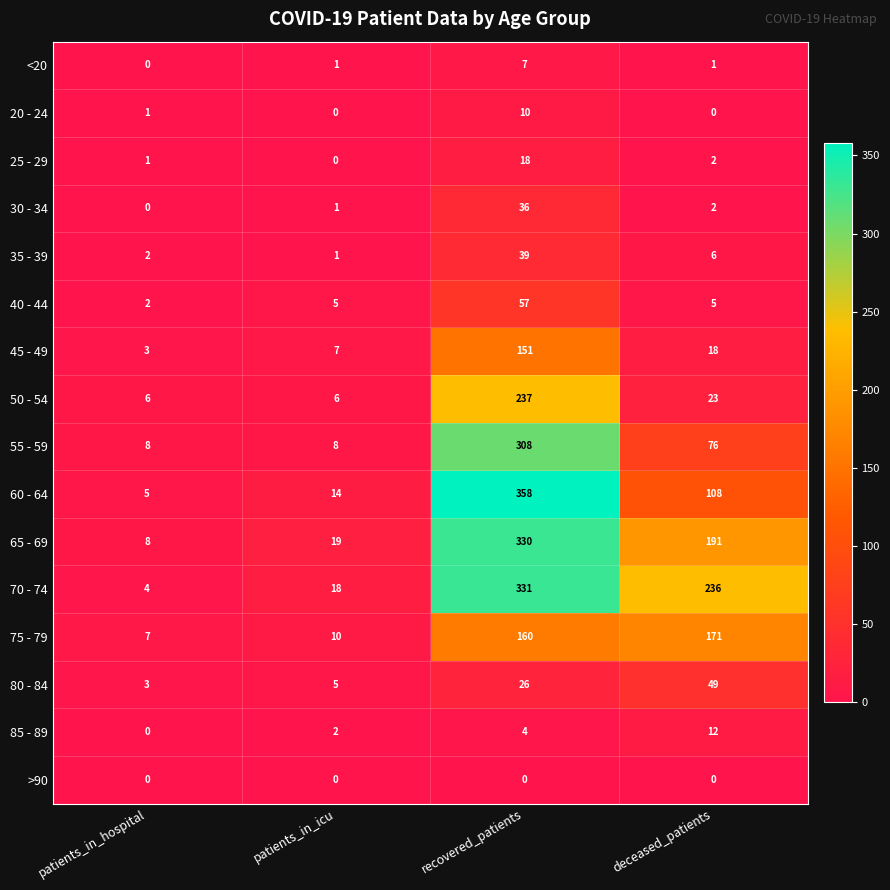

The value of 60 - 64 at patients_in_icu is 21. True or false?

False